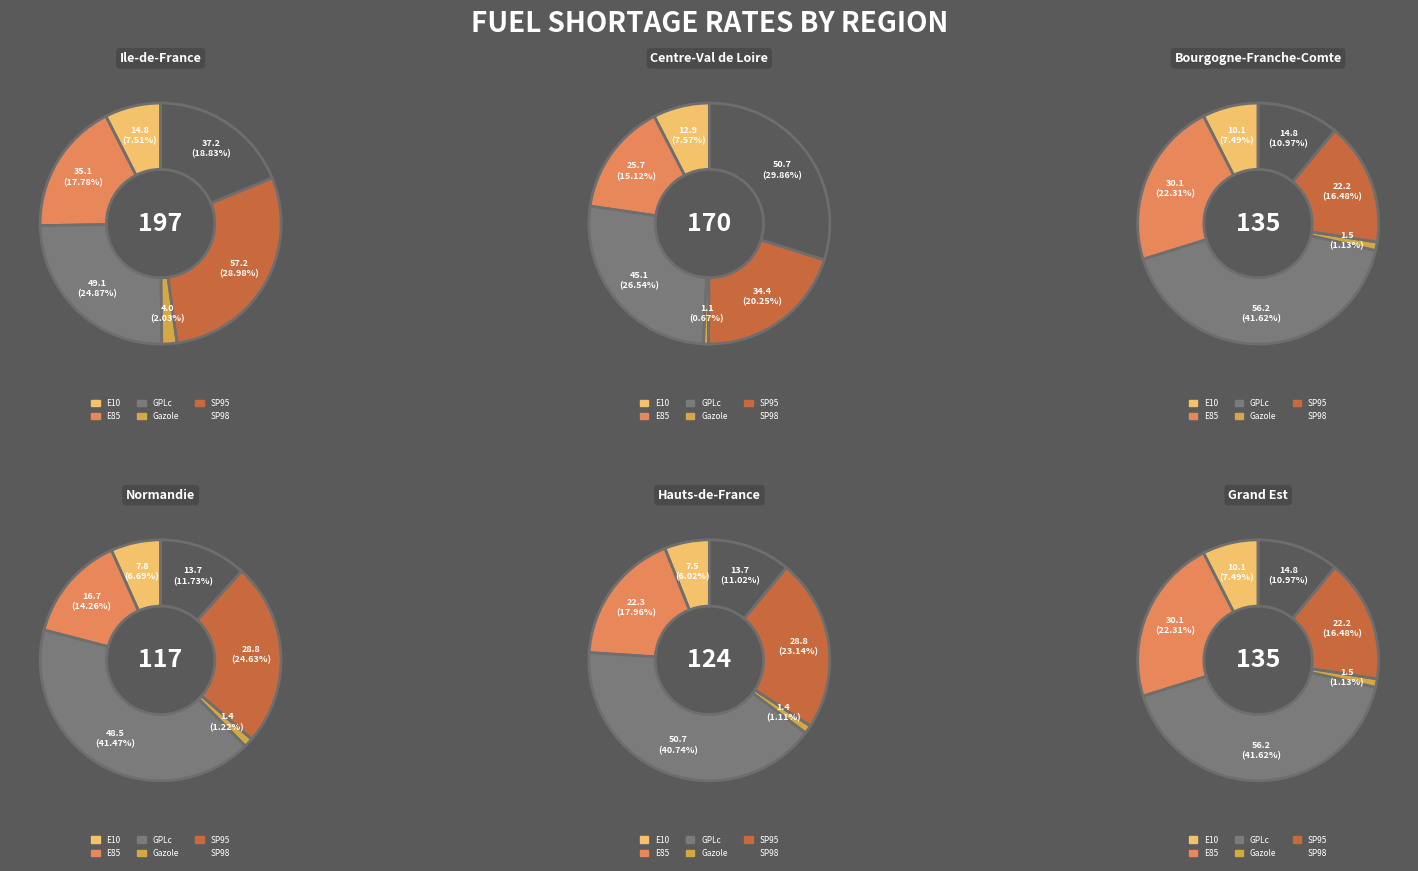

Which slice is the smallest?

Gazole